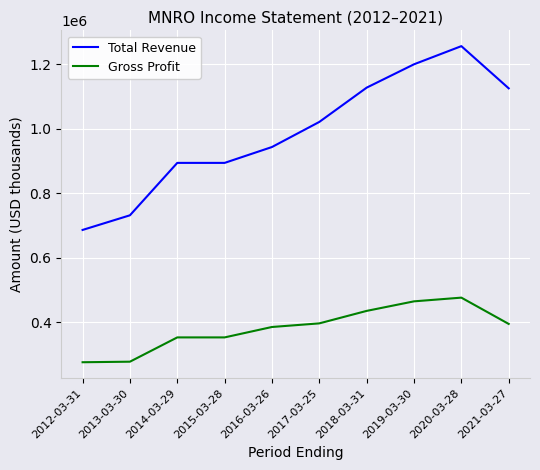

The Total Revenue series shows 608304 at 2018-03-31. True or false?

False